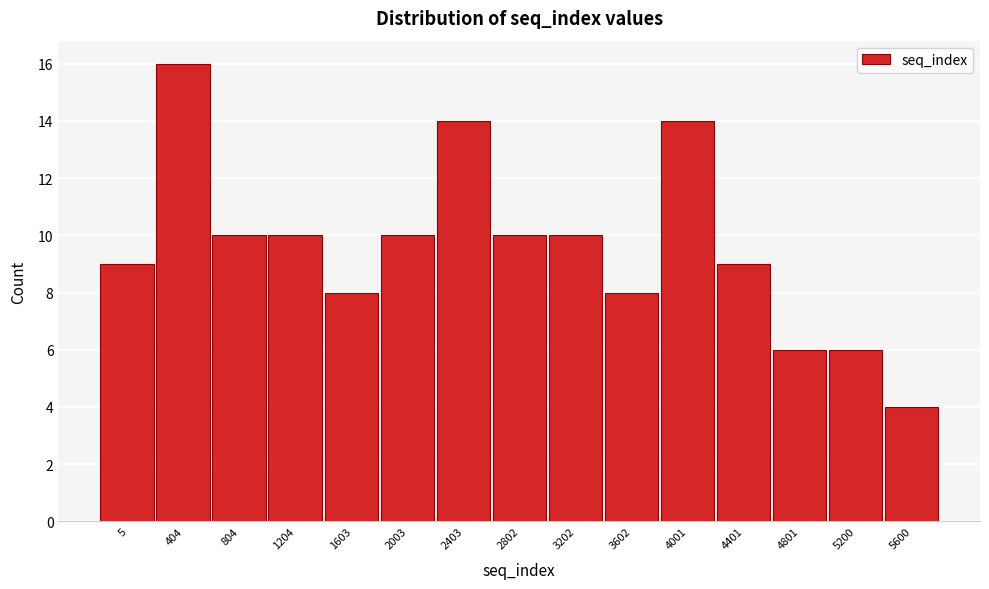

Reading right to left, what are all the values shown in this chart?

4	6	6	9	14	8	10	10	14	10	8	10	10	16	9